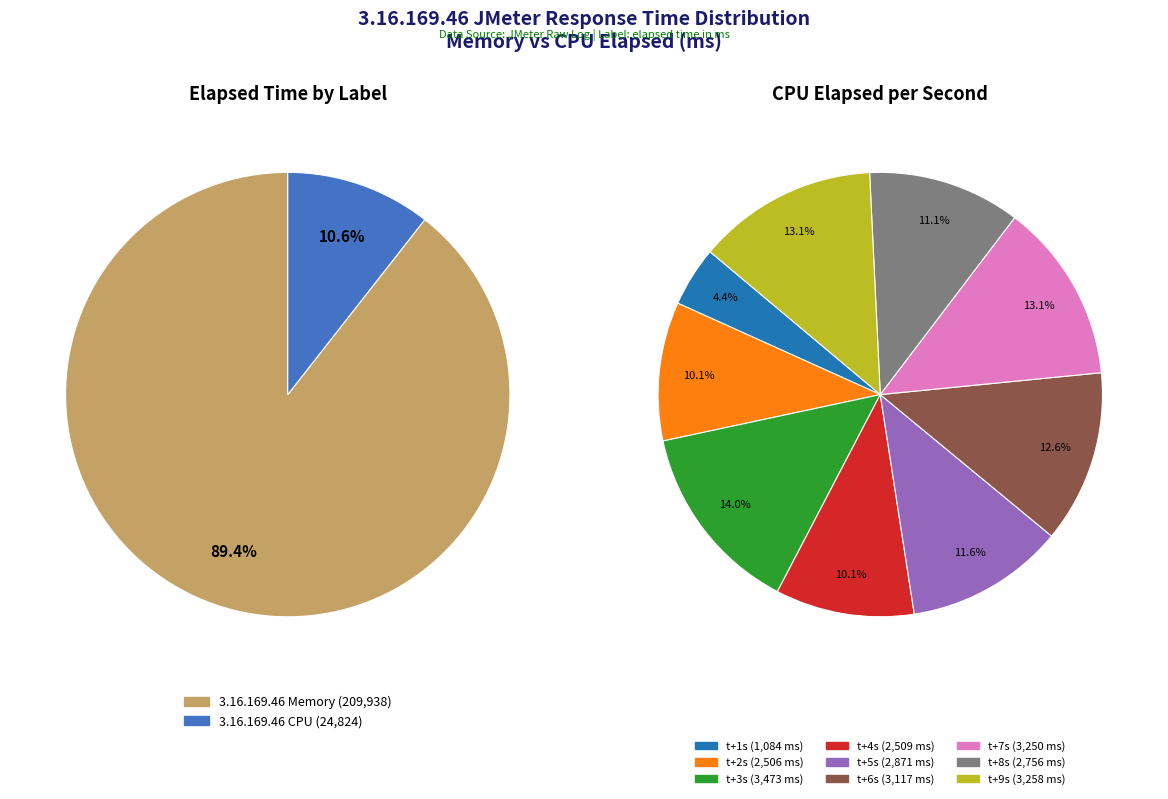

How many slices are in this pie chart?

9